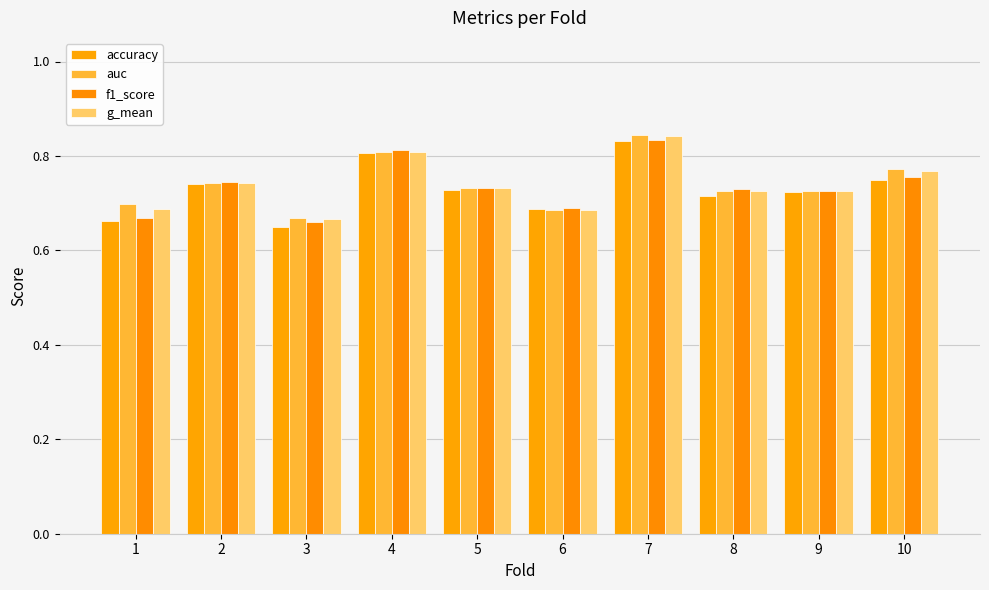

How many bars are there in each group?

4